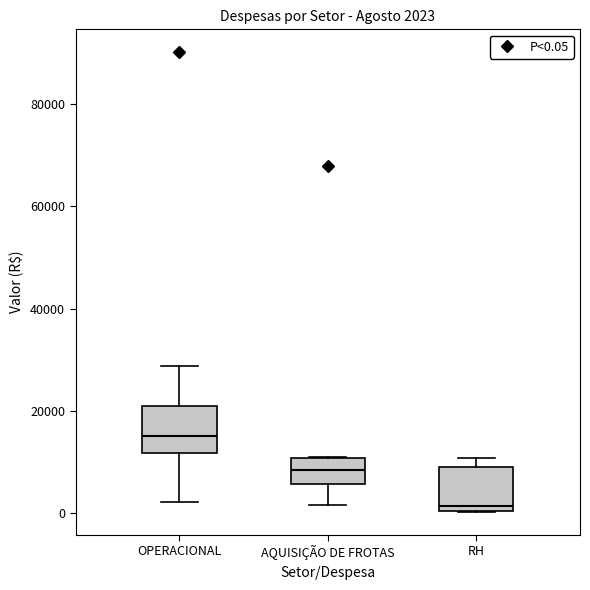

Which box has the lowest median line?

RH